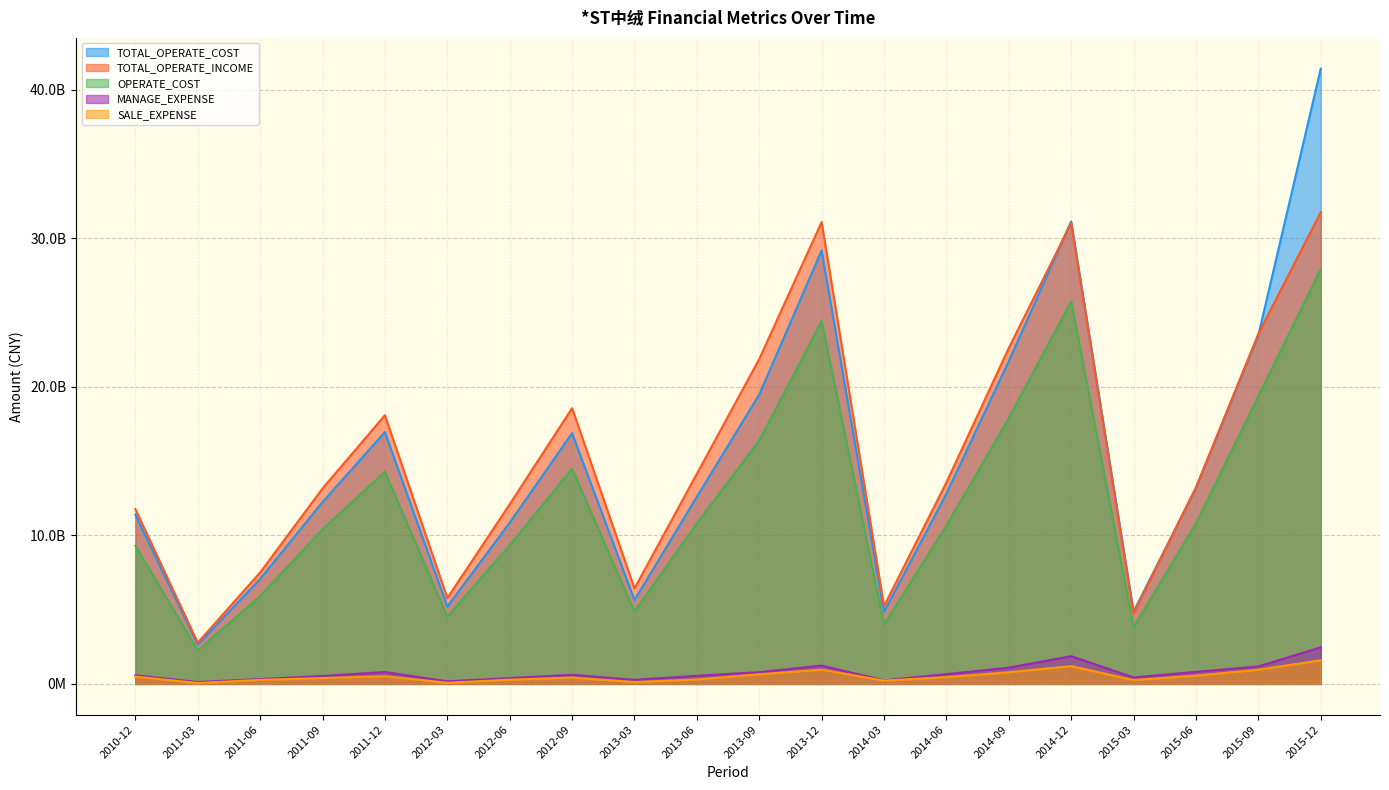

Reading right to left, extract all data points from this chart.

TOTAL_OPERATE_INCOME: 2015-12=3177116879.3	2015-09=2357504898.7	2015-06=1323538789.3	2015-03=473970383.4	2014-12=3103533560.3	2014-09=2262087307.3	2014-06=1356861918.0	2014-03=523547880.8	2013-12=3110651957.6	2013-09=2187743502.1	2013-06=1414991363.4	2013-03=643268338.5	2012-09=1856786207.5	2012-06=1209668066.0	2012-03=577506280.9	2011-12=1809467943.7	2011-09=1316178766.2	2011-06=750364377.6	2011-03=277423439.8	2010-12=1176998145.7
TOTAL_OPERATE_COST: 2015-12=4143415012.0	2015-09=2348453076.7	2015-06=1320168441.3	2015-03=486573277.8	2014-12=3114703075.4	2014-09=2174494324.6	2014-06=1281632459.9	2014-03=485941347.9	2013-12=2919016086.4	2013-09=1949077253.6	2013-06=1260707843.9	2013-03=564528469.9	2012-09=1688824034.1	2012-06=1085455122.9	2012-03=521337647.2	2011-12=1695879415.8	2011-09=1224754070.4	2011-06=707156145.3	2011-03=264274877.5	2010-12=1139528079.3
OPERATE_COST: 2015-12=2792648025.5	2015-09=1938063512.4	2015-06=1082262965.7	2015-03=381007624.0	2014-12=2577154898.9	2014-09=1789928542.5	2014-06=1066246495.6	2014-03=399927766.0	2013-12=2443371072.1	2013-09=1639189083.6	2013-06=1081593604.8	2013-03=486139414.9	2012-09=1449297318.3	2012-06=933532743.7	2012-03=453211473.1	2011-12=1428210420.0	2011-09=1041987516.5	2011-06=591045051.3	2011-03=224483579.2	2010-12=930886071.0
MANAGE_EXPENSE: 2015-12=246255279.9	2015-09=117706120.9	2015-06=81122749.4	2015-03=43472854.4	2014-12=186607339.9	2014-09=109324283.0	2014-06=65811137.3	2014-03=23980181.2	2013-12=123225492.8	2013-09=78709549.5	2013-06=54508528.8	2013-03=27428382.1	2012-09=61249814.2	2012-06=39043560.6	2012-03=17344725.9	2011-12=79866560.2	2011-09=53332483.2	2011-06=32453136.2	2011-03=12567218.1	2010-12=58228010.8
SALE_EXPENSE: 2015-12=159029732.6	2015-09=95438140.8	2015-06=55566014.2	2015-03=25814228.7	2014-12=119624734.2	2014-09=78423001.4	2014-06=45502446.5	2014-03=22414680.2	2013-12=95945100.8	2013-09=64782328.7	2013-06=29548971.9	2013-03=12478642.7	2012-09=42451881.4	2012-06=28220107.7	2012-03=7580836.1	2011-12=51584011.4	2011-09=39187143.8	2011-06=27036071.6	2011-03=5988841.0	2010-12=49251512.4